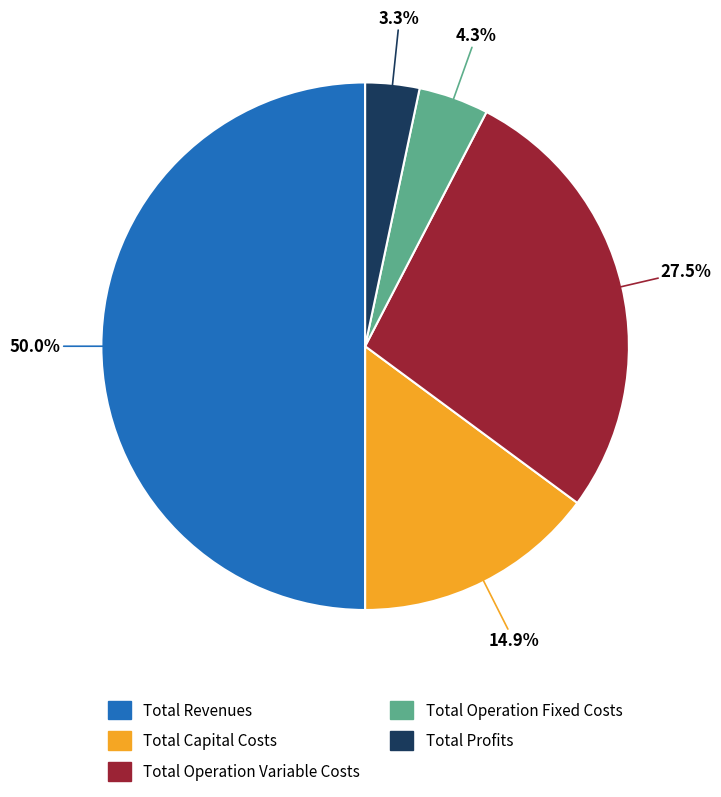

To the nearest percent, what is the combined percentage of Total Profits and Total Revenues?

53%